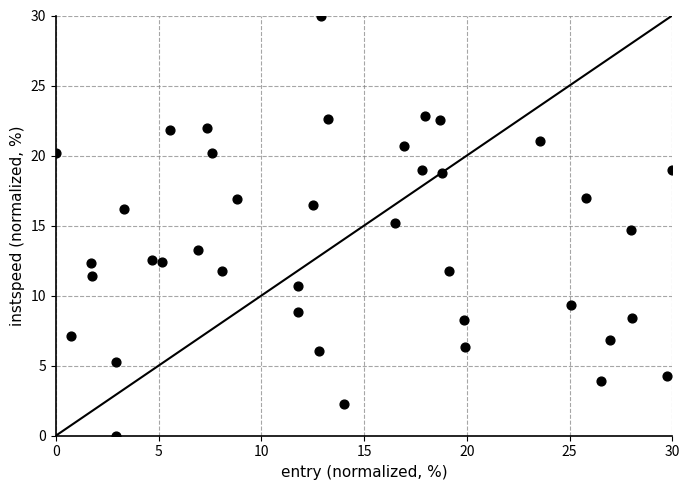

What is the range of Y values (max minus min)?

30.0